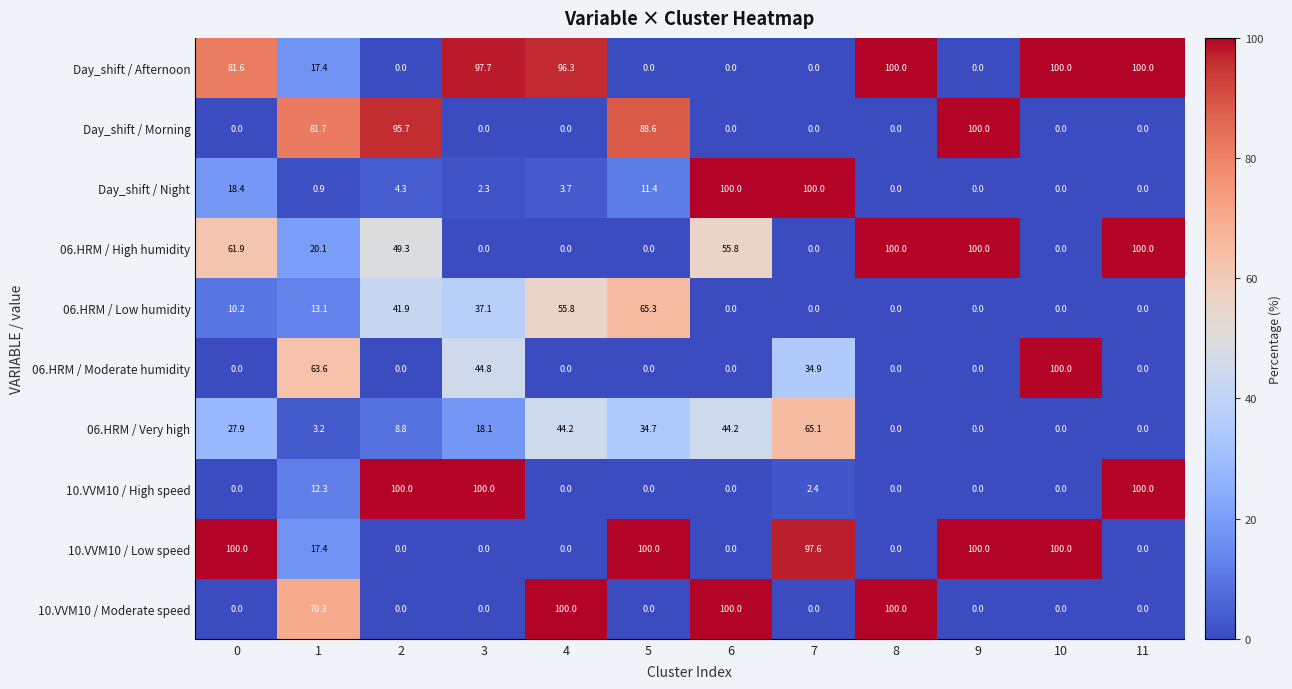

Between 6 and 7, which series saw the biggest shift?

10.VVM10 / Moderate speed